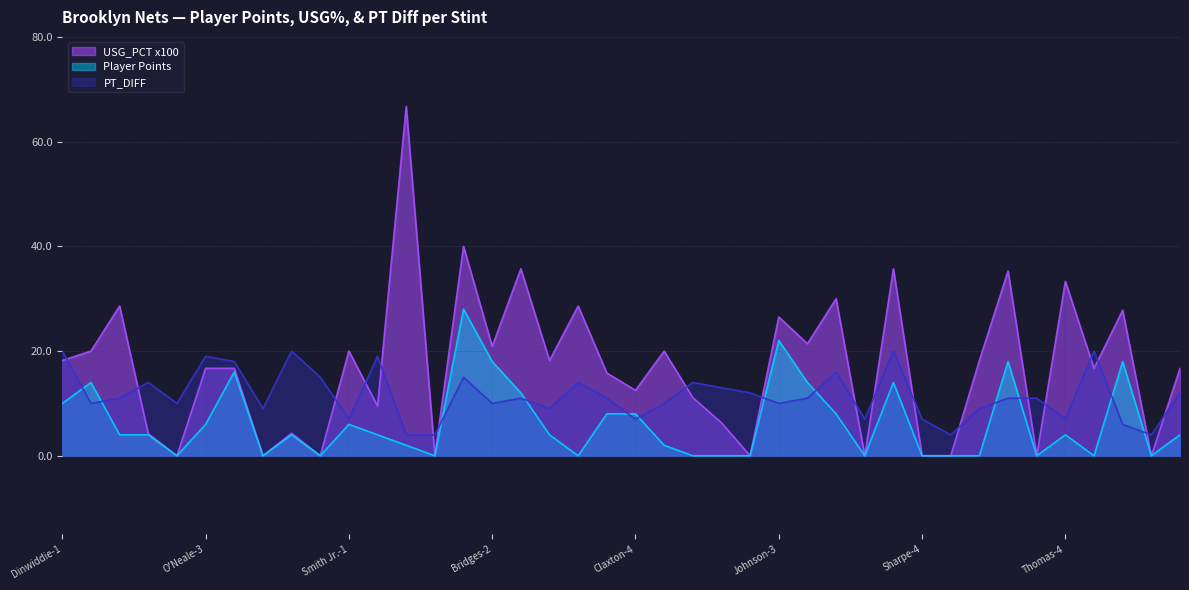

Reading right to left, extract all data points from this chart.

Player Points: Wilson=4.0	Watford=0.0	Thomas-6=18.0	Thomas-5=0.0	Thomas-4=4.0	Thomas-3=0.0	Thomas-2=18.0	Thomas-1=0.0	Sharpe-5=0.0	Sharpe-4=0.0	Sharpe-3=14.0	Sharpe-2=0.0	Sharpe-1=8.0	Johnson-4=14.0	Johnson-3=22.0	Johnson-2=0.0	Johnson-1=0.0	Claxton-6=0.0	Claxton-5=2.0	Claxton-4=8.0	Claxton-3=8.0	Claxton-2=0.0	Claxton-1=4.0	Bridges-3=12.0	Bridges-2=18.0	Bridges-1=28.0	Giles III=0.0	Smith Jr.-3=2.0	Smith Jr.-2=4.0	Smith Jr.-1=6.0	Finney-Smith-4=0.0	Finney-Smith-3=4.0	Finney-Smith-2=0.0	Finney-Smith-1=16.0	O'Neale-3=6.0	O'Neale-2=0.0	O'Neale-1=4.0	Dinwiddie-3=4.0	Dinwiddie-2=14.0	Dinwiddie-1=10.0
USG_PCT x100: Wilson=16.7	Watford=0.0	Thomas-6=27.8	Thomas-5=16.7	Thomas-4=33.3	Thomas-3=0.0	Thomas-2=35.3	Thomas-1=18.2	Sharpe-5=0.0	Sharpe-4=0.0	Sharpe-3=35.7	Sharpe-2=0.0	Sharpe-1=30.0	Johnson-4=21.4	Johnson-3=26.5	Johnson-2=0.0	Johnson-1=6.3	Claxton-6=11.1	Claxton-5=20.0	Claxton-4=12.5	Claxton-3=15.8	Claxton-2=28.6	Claxton-1=18.2	Bridges-3=35.7	Bridges-2=20.9	Bridges-1=40.0	Giles III=0.0	Smith Jr.-3=66.7	Smith Jr.-2=9.5	Smith Jr.-1=20.0	Finney-Smith-4=0.0	Finney-Smith-3=4.3	Finney-Smith-2=0.0	Finney-Smith-1=16.7	O'Neale-3=16.7	O'Neale-2=0.0	O'Neale-1=4.2	Dinwiddie-3=28.6	Dinwiddie-2=20.0	Dinwiddie-1=18.2
PT_DIFF: Wilson=12.0	Watford=4.0	Thomas-6=6.0	Thomas-5=20.0	Thomas-4=7.0	Thomas-3=11.0	Thomas-2=11.0	Thomas-1=9.0	Sharpe-5=4.0	Sharpe-4=7.0	Sharpe-3=20.0	Sharpe-2=7.0	Sharpe-1=16.0	Johnson-4=11.0	Johnson-3=10.0	Johnson-2=12.0	Johnson-1=13.0	Claxton-6=14.0	Claxton-5=10.0	Claxton-4=7.0	Claxton-3=11.0	Claxton-2=14.0	Claxton-1=9.0	Bridges-3=11.0	Bridges-2=10.0	Bridges-1=15.0	Giles III=4.0	Smith Jr.-3=4.0	Smith Jr.-2=19.0	Smith Jr.-1=7.0	Finney-Smith-4=15.0	Finney-Smith-3=20.0	Finney-Smith-2=9.0	Finney-Smith-1=18.0	O'Neale-3=19.0	O'Neale-2=10.0	O'Neale-1=14.0	Dinwiddie-3=11.0	Dinwiddie-2=10.0	Dinwiddie-1=20.0